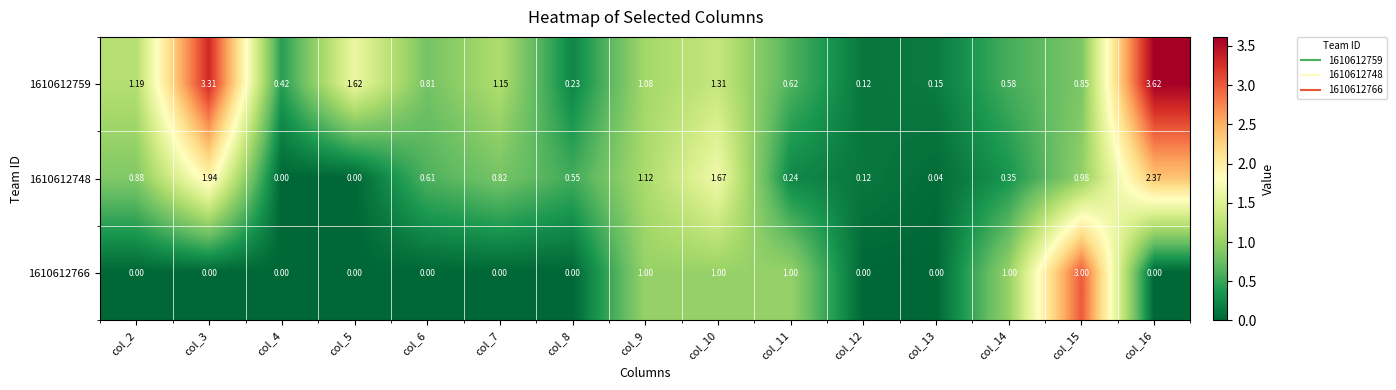

Is the value of 1610612748 at col_6 greater than the value of 1610612766 at col_2?

Yes